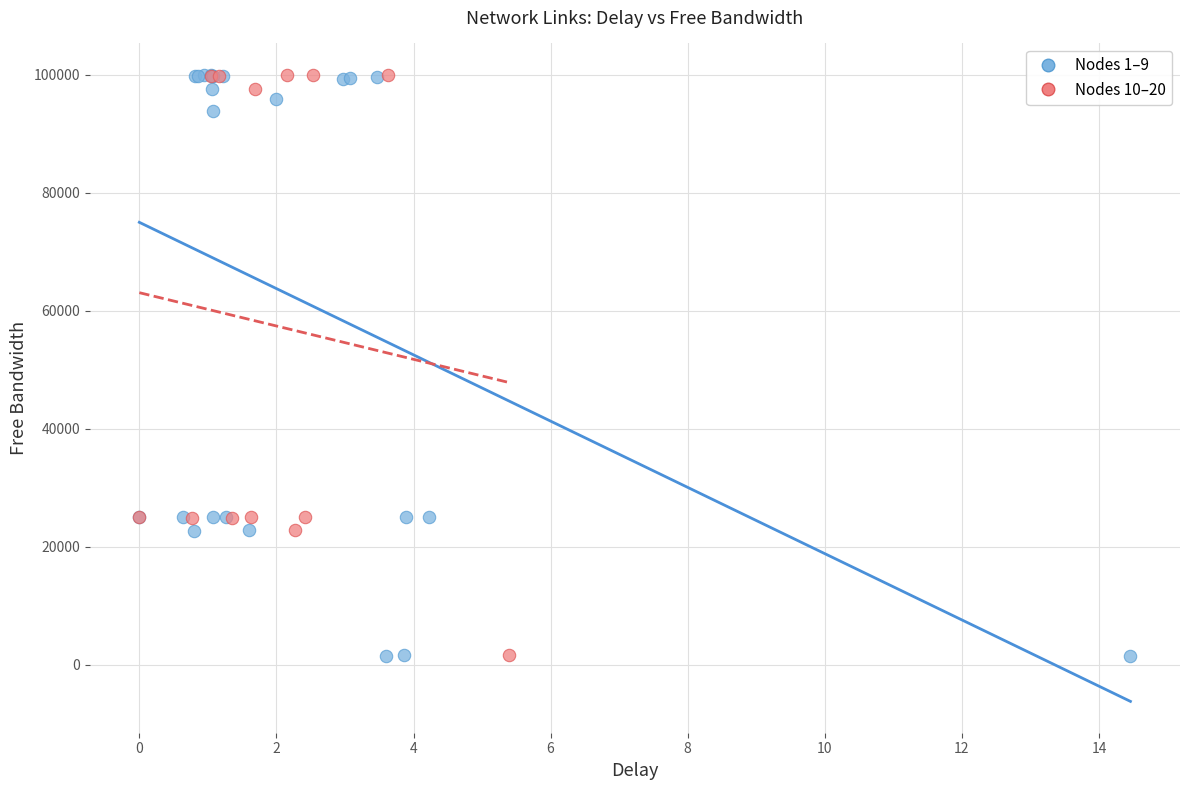

What are all the series names shown in the legend?

Nodes 1–9, Nodes 10–20